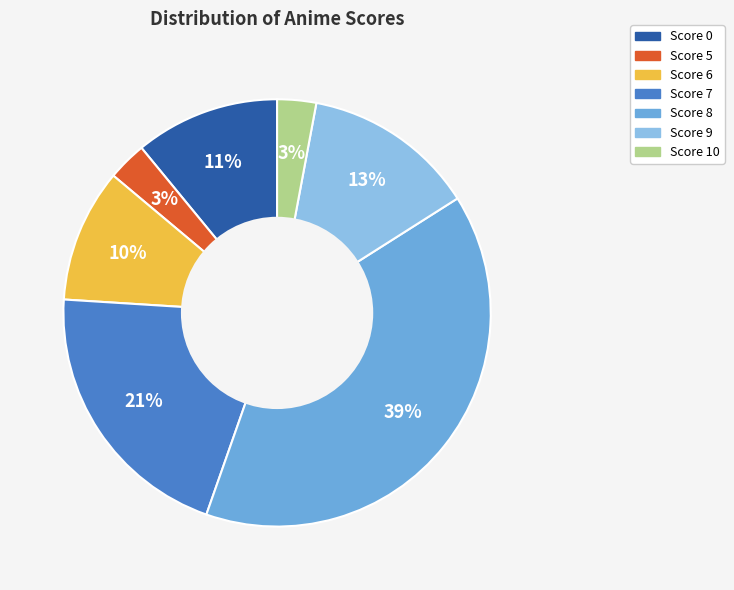

Does any single category account for the majority?

No